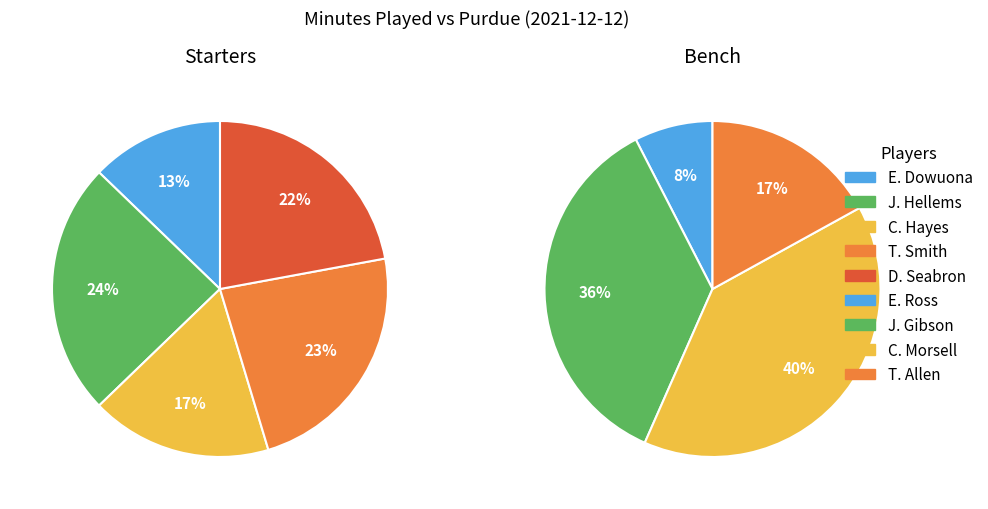

Which slice is the smallest?

E. Ross